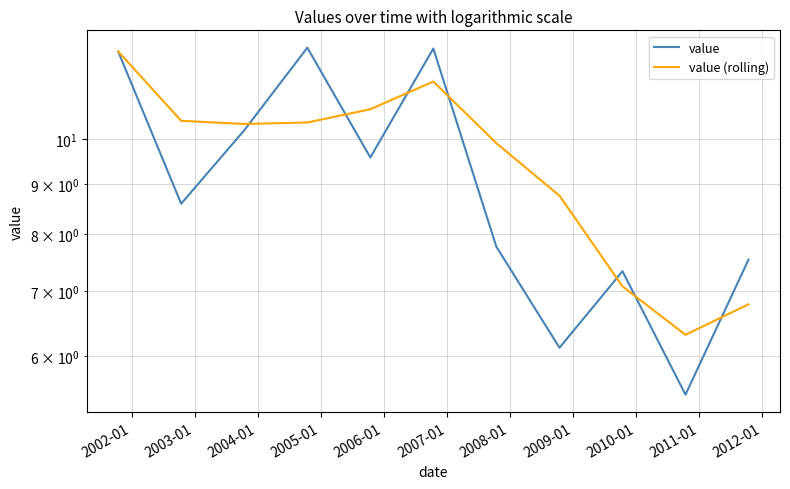

How many interior local peaks does the value (rolling) series have?

1